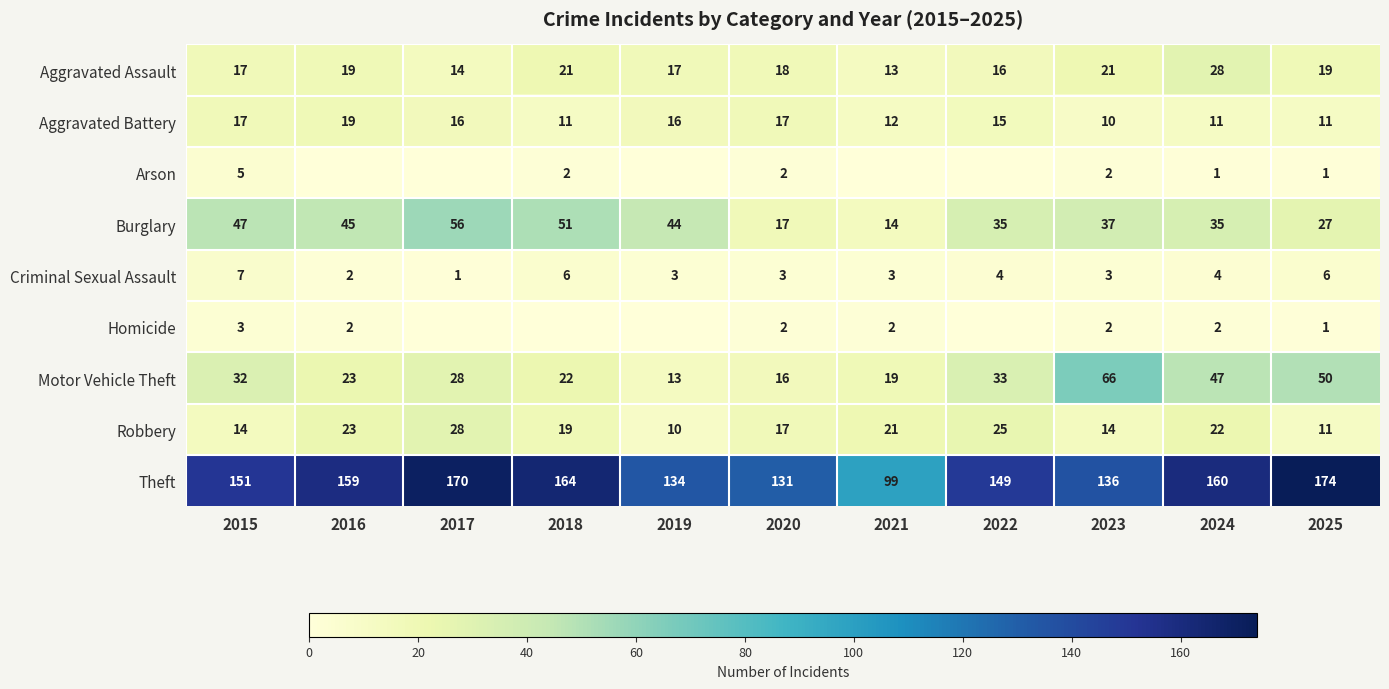

Read the Burglary value at 2023, to the nearest 10.

40